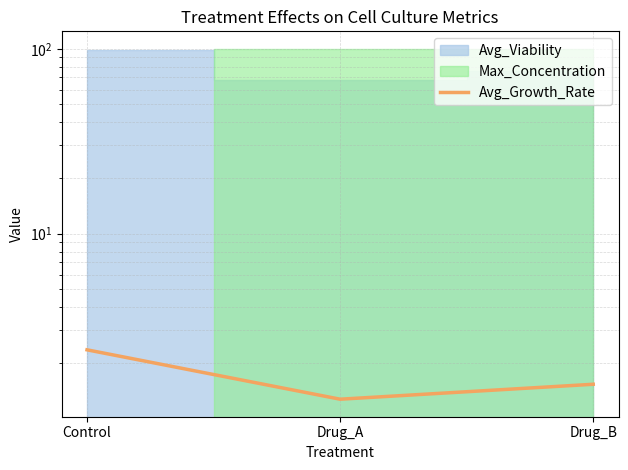

Count the number of categories in the chart.

3